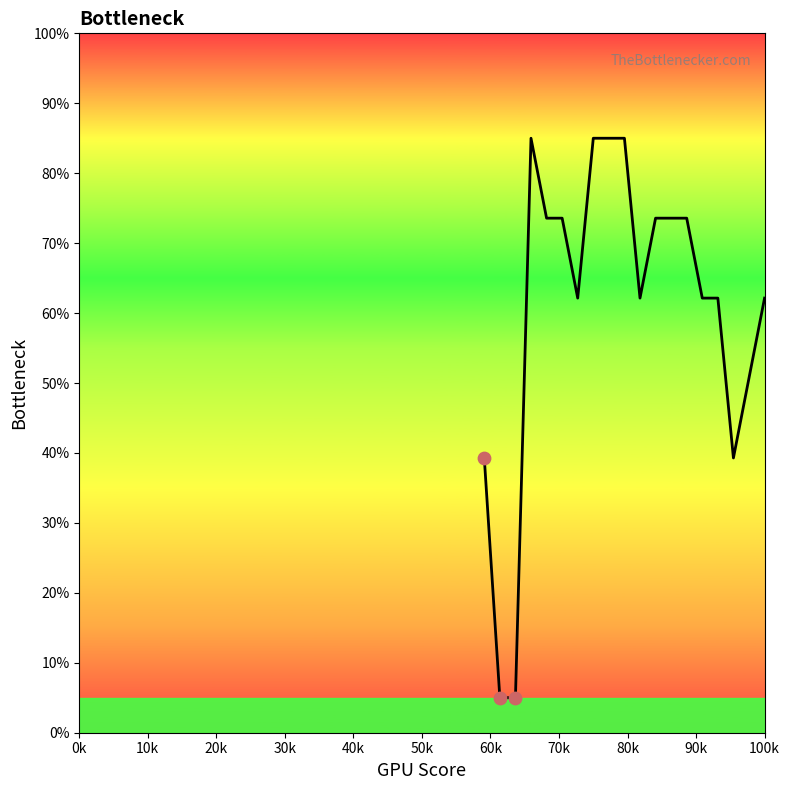

What is the difference between the maximum and minimum values?

80.0